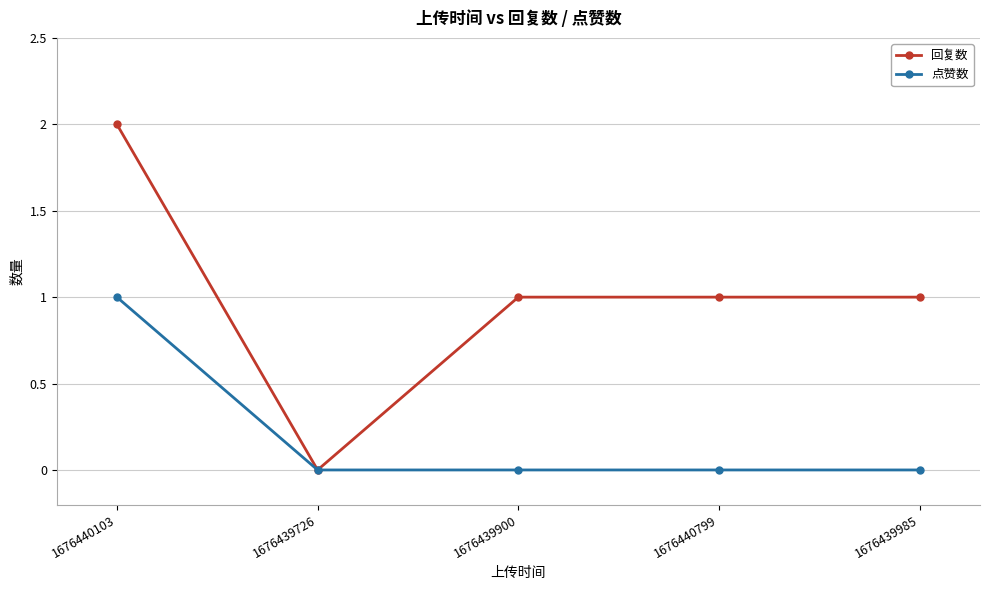

At 1676439900, list the series in order from largest to smallest.

回复数, 点赞数